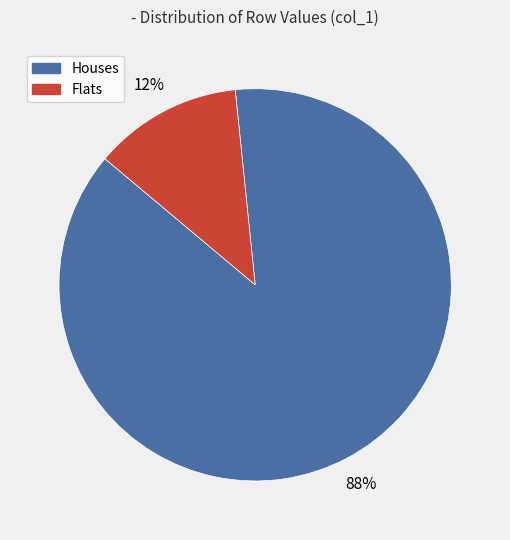

What is the smallest slice in the pie chart?

Flats